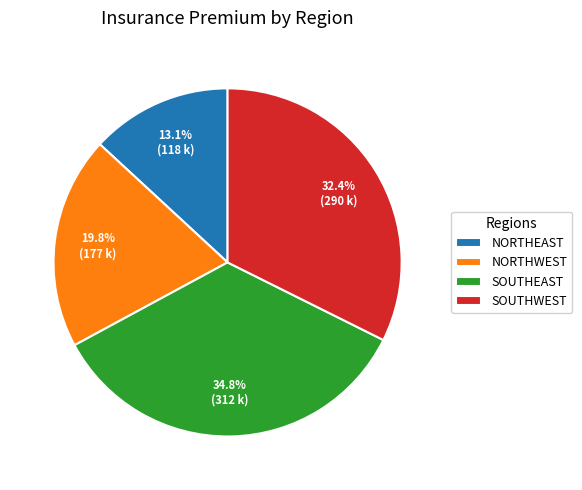

Count the number of slices in the pie.

4